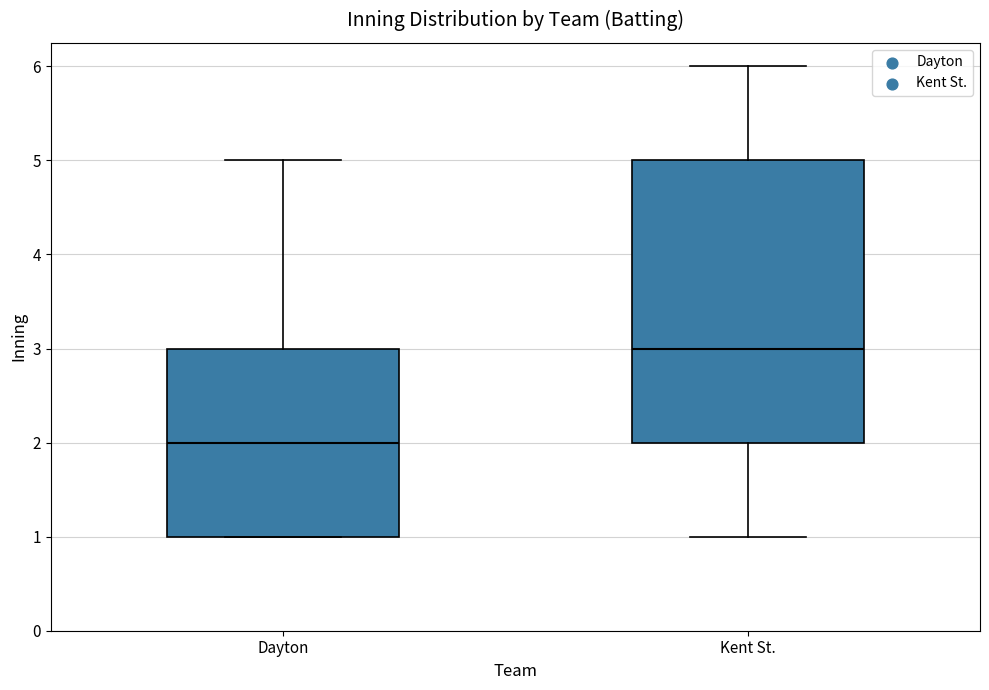

Reading left to right, transcribe this box plot: for each box, give where its median line is, the range the box spans, and where its two whiskers end, as read against the y-axis. The values are not printed on the chart, so give them approximately, as read against the axis.

Dayton: median 2, box 1 to 3, whiskers 1 to 5
Kent St.: median 3, box 2 to 5, whiskers 1 to 6